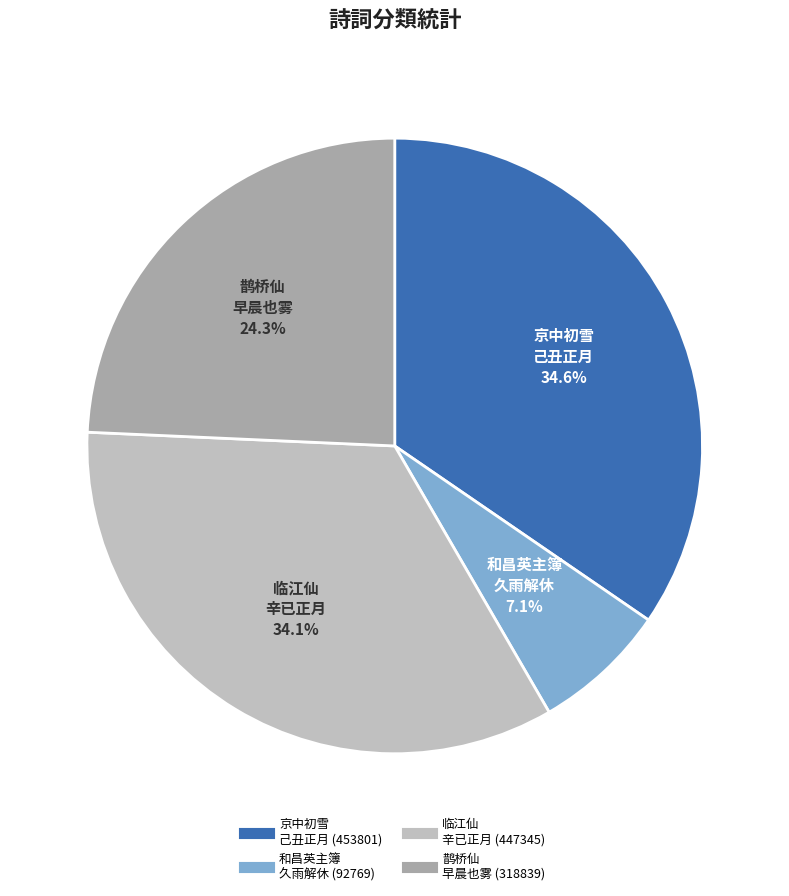

To the nearest percent, what is the average slice percentage?

25%